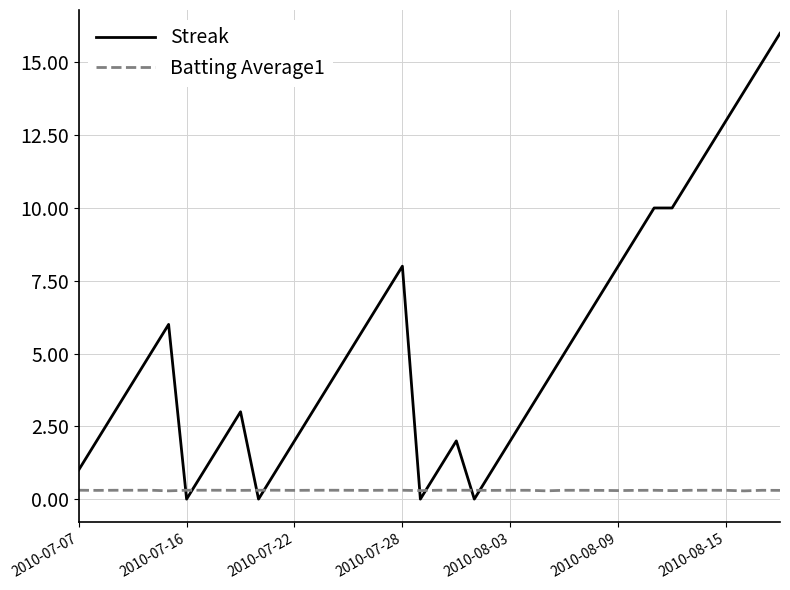

Which series has the largest total across all categories?

Streak